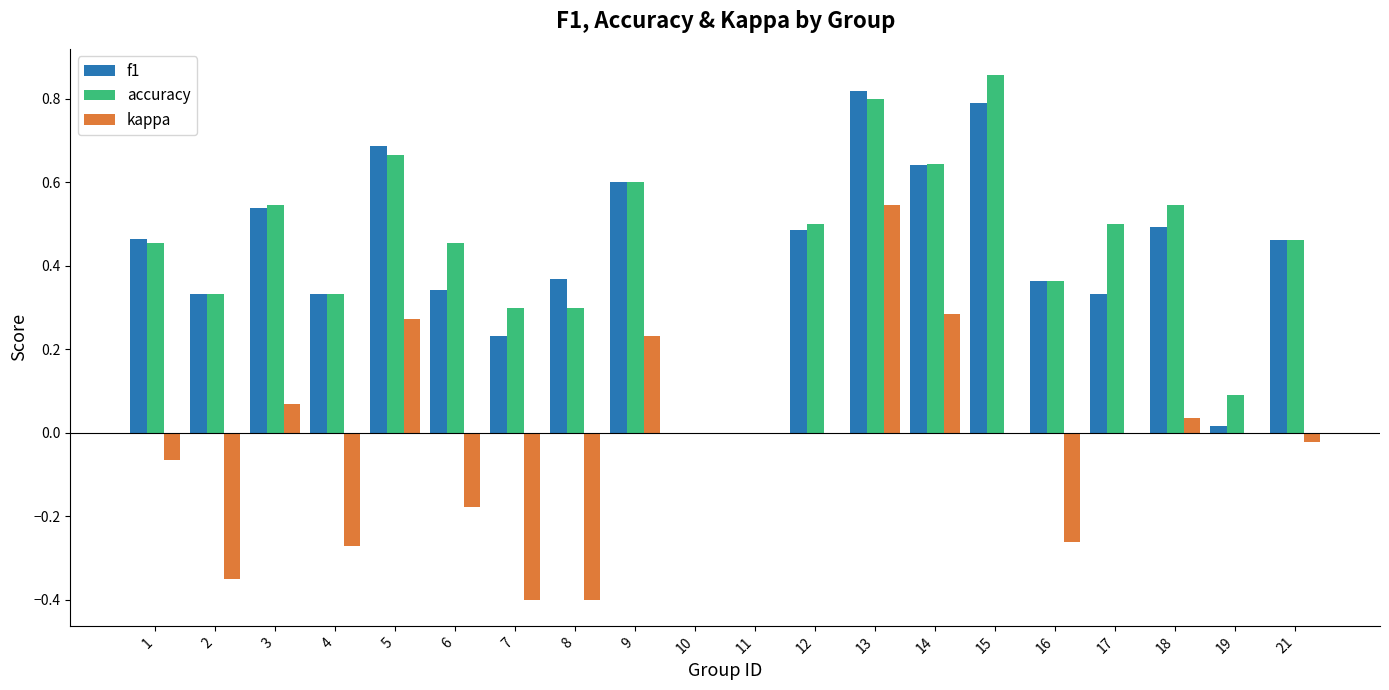

Does the chart contain stacked bars?

No